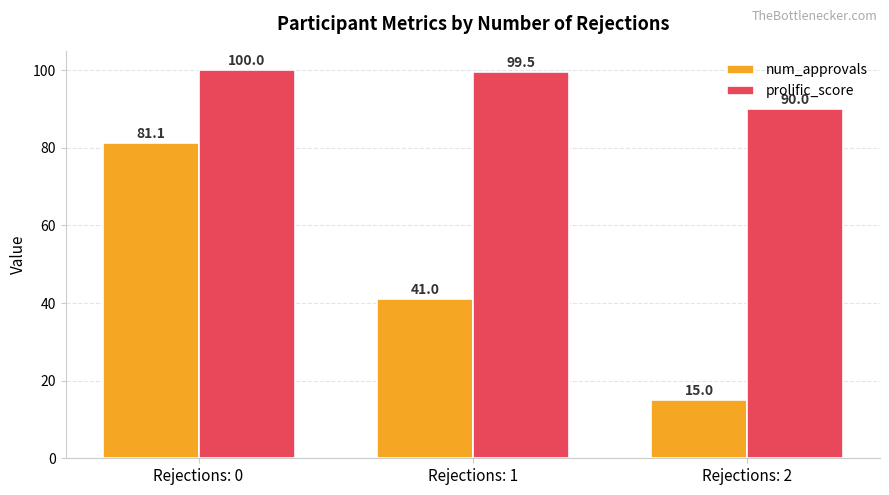

At which label does prolific_score reach its minimum?

Rejections: 2